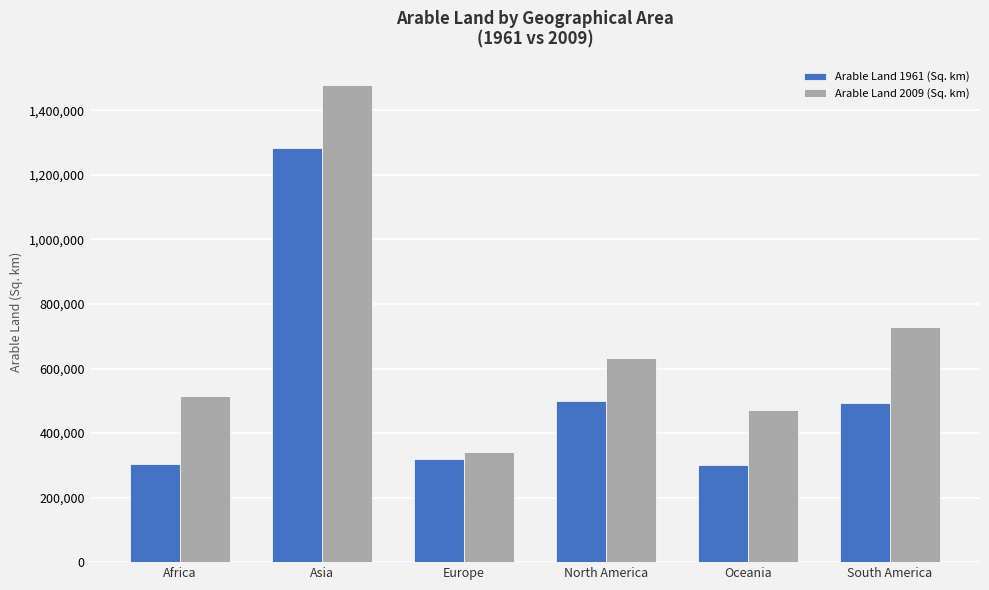

The Arable Land 1961 (Sq. km) series shows 301850 at Oceania. True or false?

True